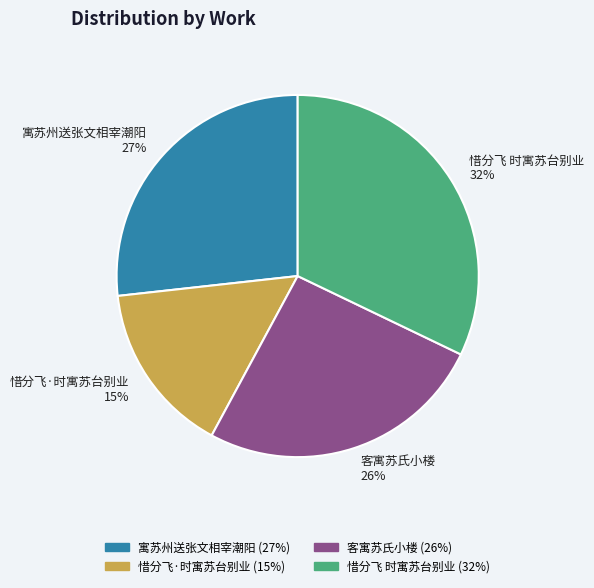

Is it true that 客寓苏氏小楼 is 26% of the pie?

True